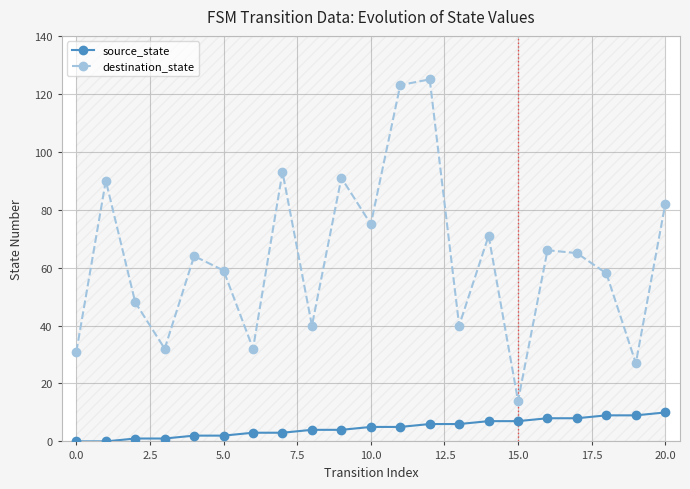

True or false: source_state and destination_state intersect in this chart.

False